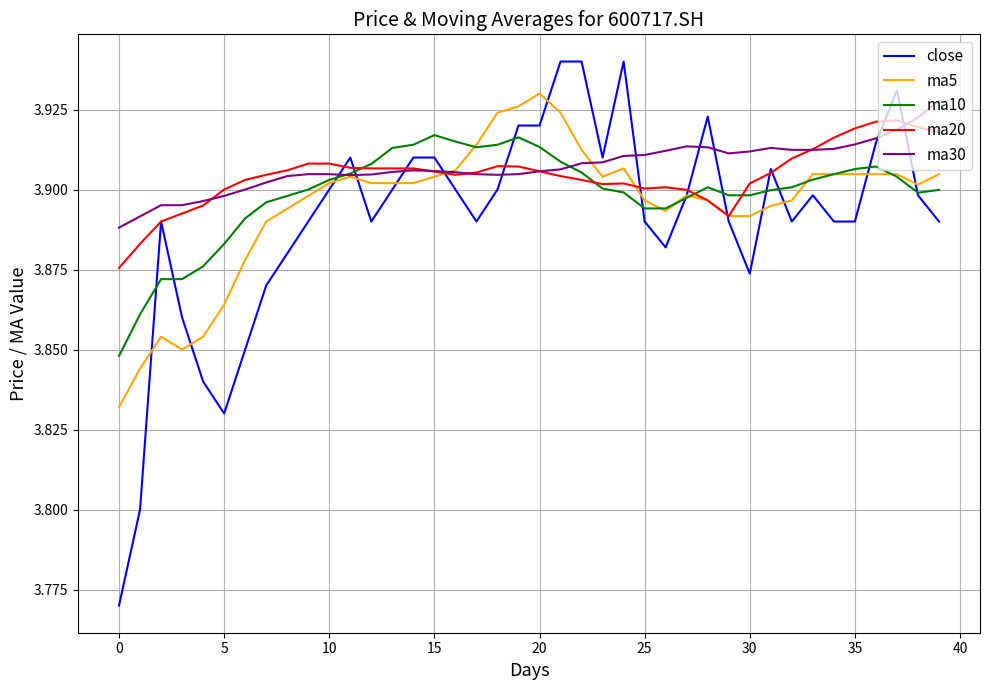

Which series has the largest range (max minus min)?

close